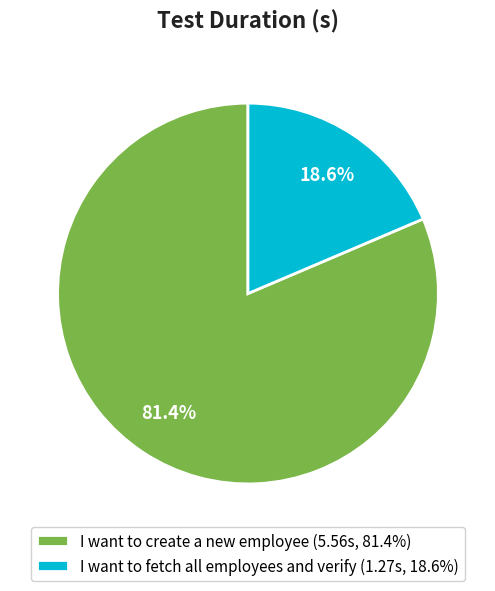

Rank the categories by value from highest to lowest.

I want to create a new employee, I want to fetch all employees and verify